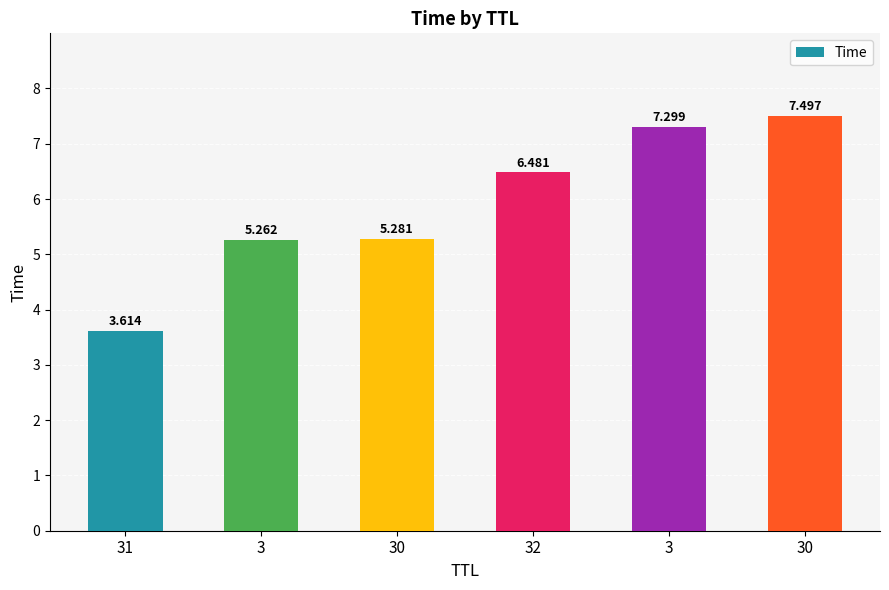

The chart shows a value of 8.9 at 3. True or false?

False